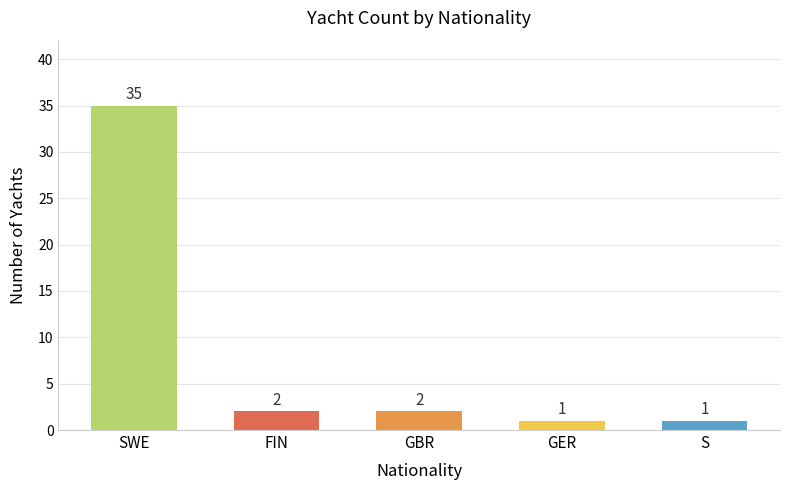

True or false: the data shows 2 at GBR.

True